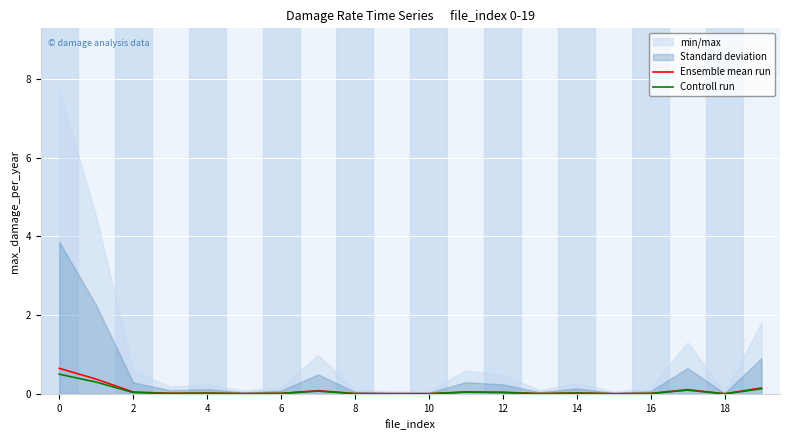

In Ensemble mean run, how many points are higher than both neighbors (excluding endpoints)?

5